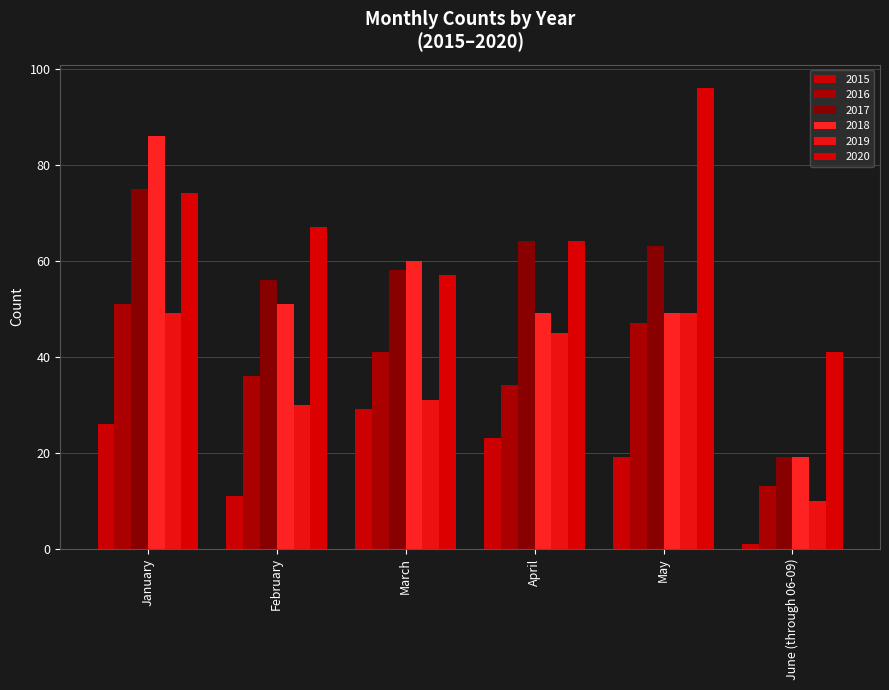

At which label is 2016 closest to 32?

April